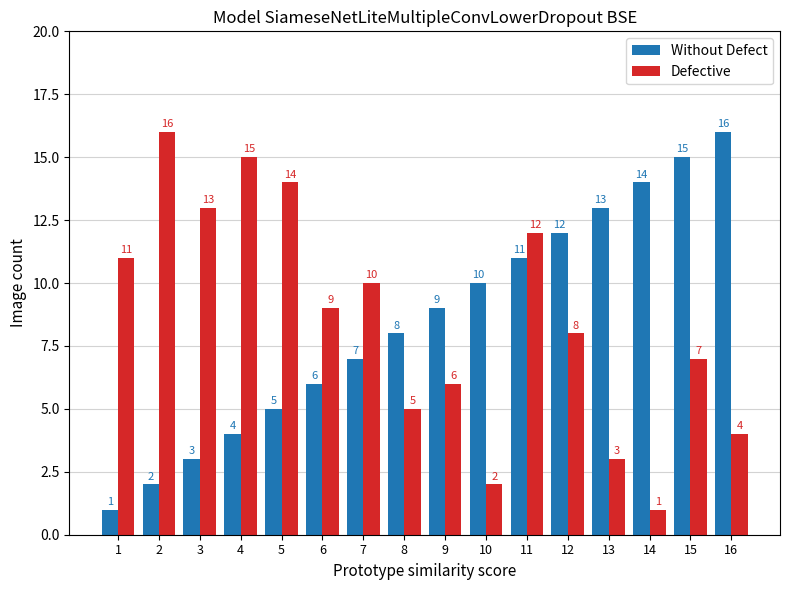

What is the total value across all series at 7?

17